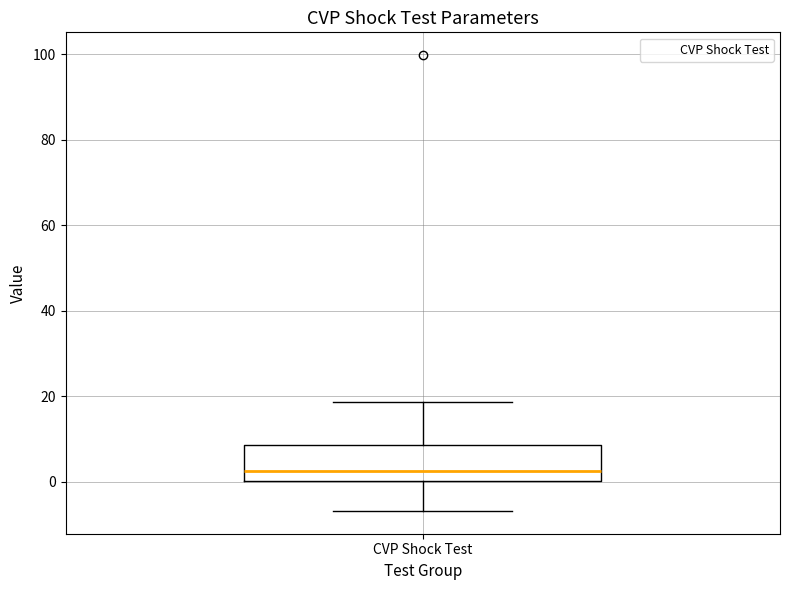

Transcribe this box plot: give where the median line is, the range the box spans, and where the two whiskers end, as read against the y-axis. The values are not printed on the chart, so give them approximately, as read against the axis.

median 2, box 0 to 8, whiskers -6 to 18